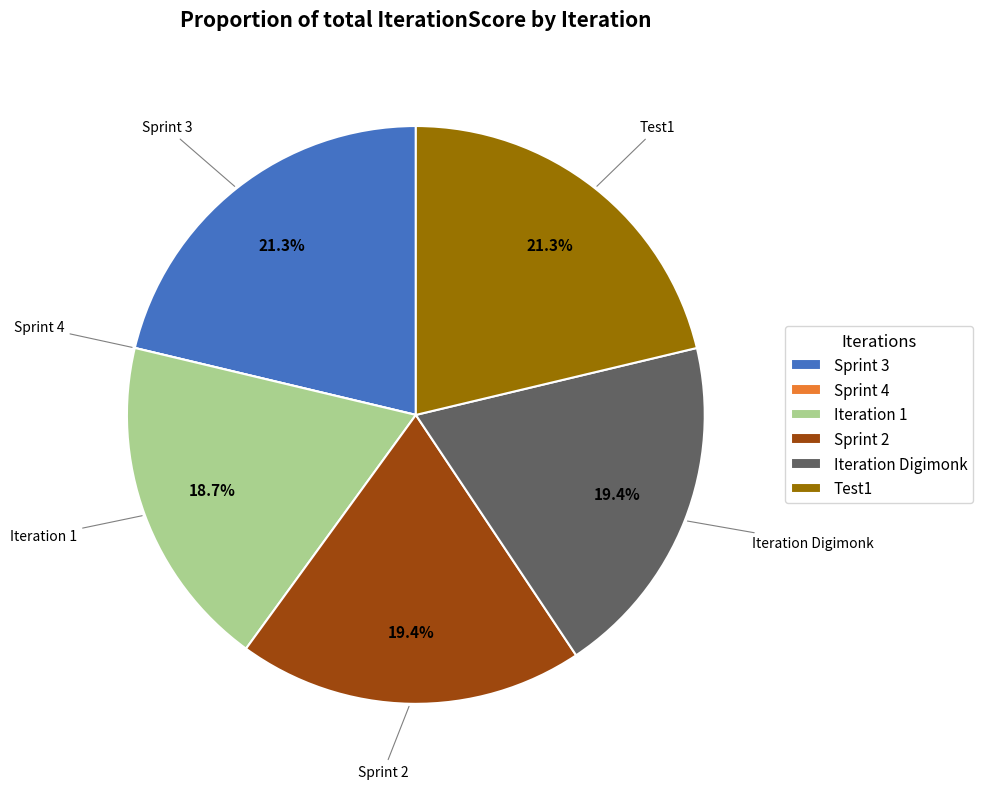

True or false: Iteration Digimonk accounts for 5% of the total.

False